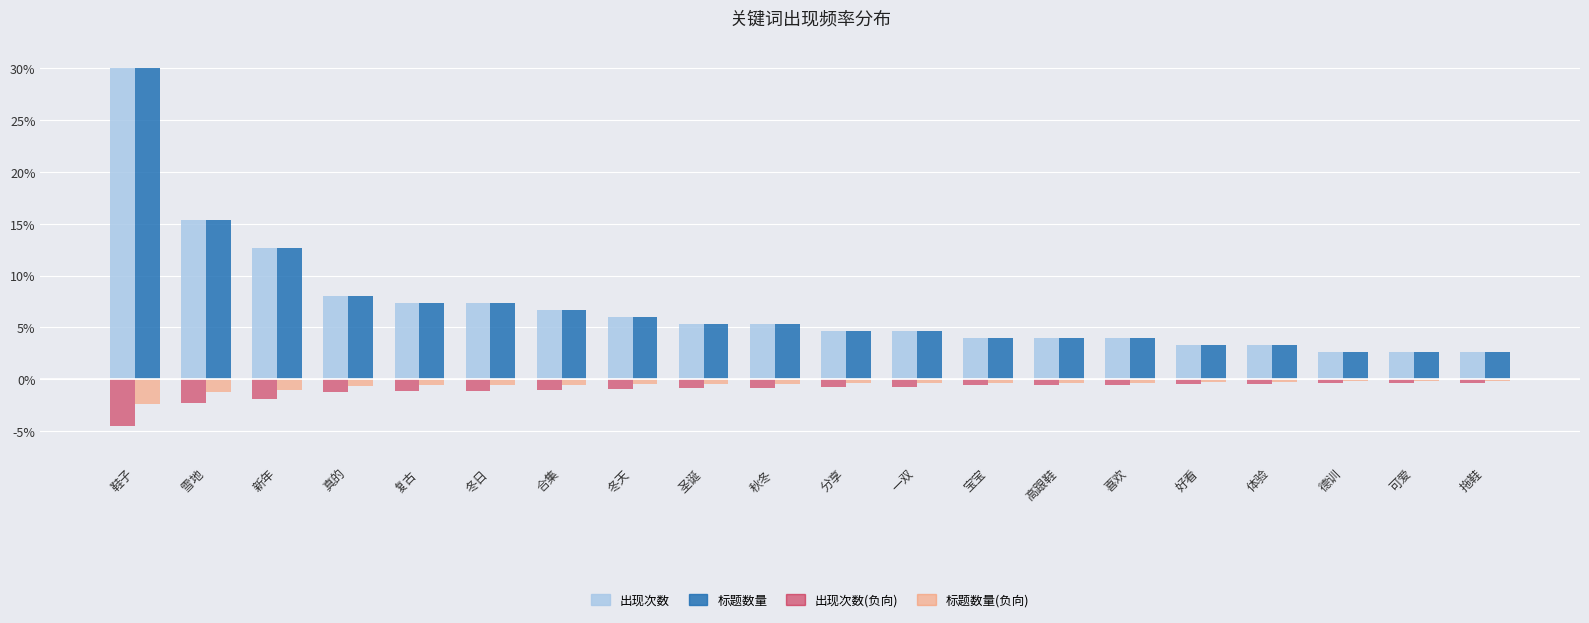

At which category is the sum across all series the highest?

鞋子